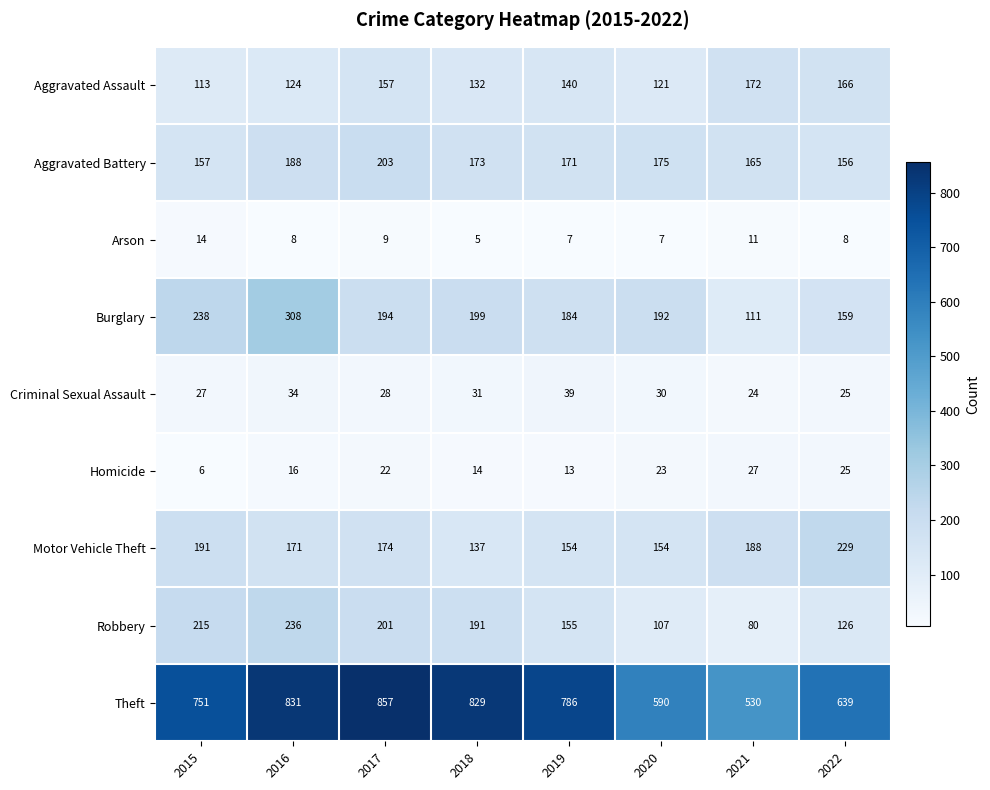

True or false: Criminal Sexual Assault has a value of 40 at 2021.

False